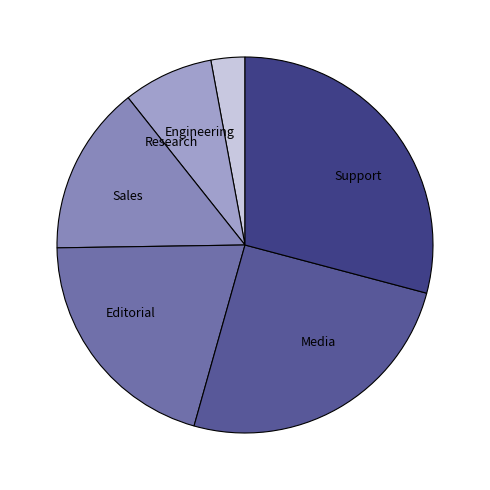

Do Research and Editorial together represent more than half of the pie?

No